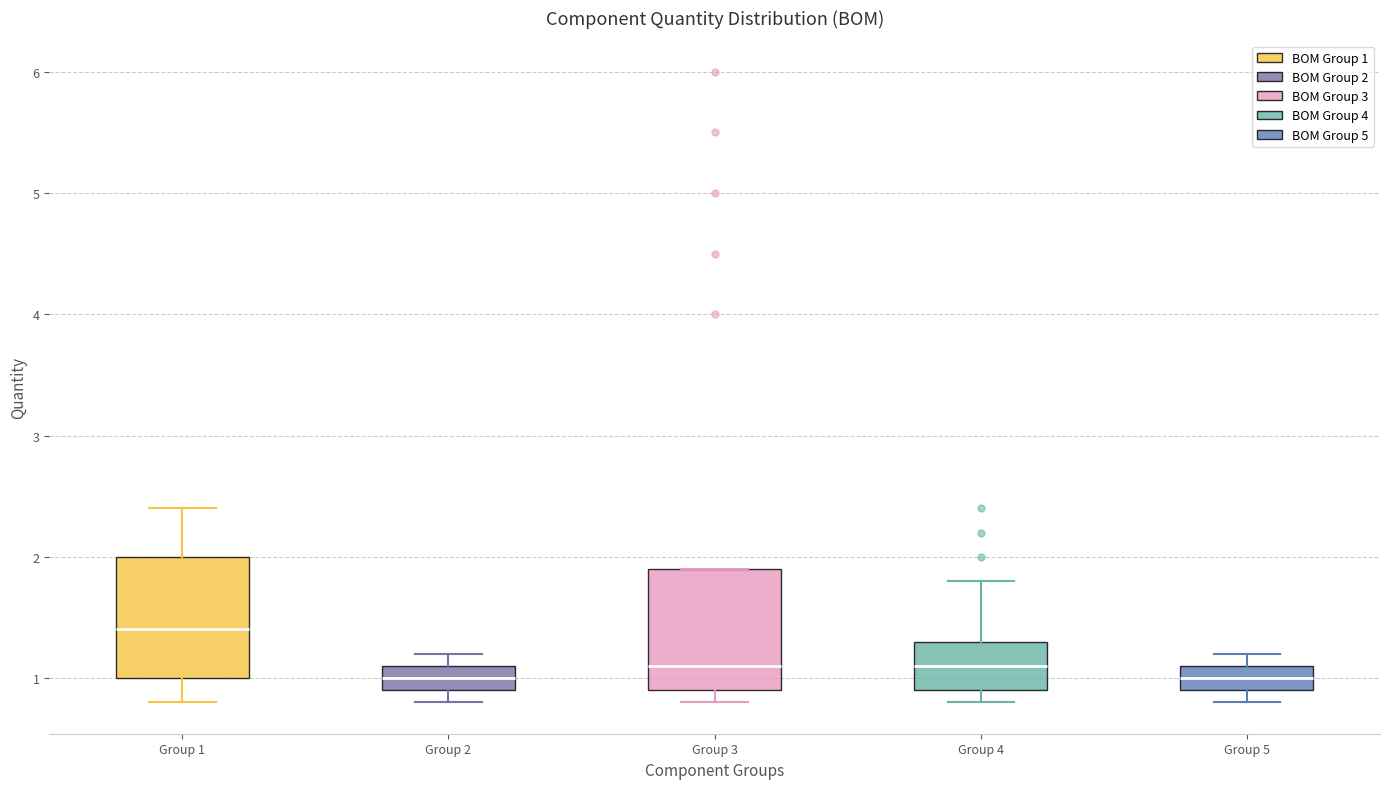

Reading left to right, transcribe this box plot: for each box, give where its median line is, the range the box spans, and where its two whiskers end, as read against the y-axis. The values are not printed on the chart, so give them approximately, as read against the axis.

Group 1: median 1.4, box 1.0 to 2.0, whiskers 0.8 to 2.4
Group 2: median 1.0, box 0.9 to 1.1, whiskers 0.8 to 1.2
Group 3: median 1.1, box 0.9 to 1.9, whiskers 0.8 to 1.9
Group 4: median 1.1, box 0.9 to 1.3, whiskers 0.8 to 1.8
Group 5: median 1.0, box 0.9 to 1.1, whiskers 0.8 to 1.2